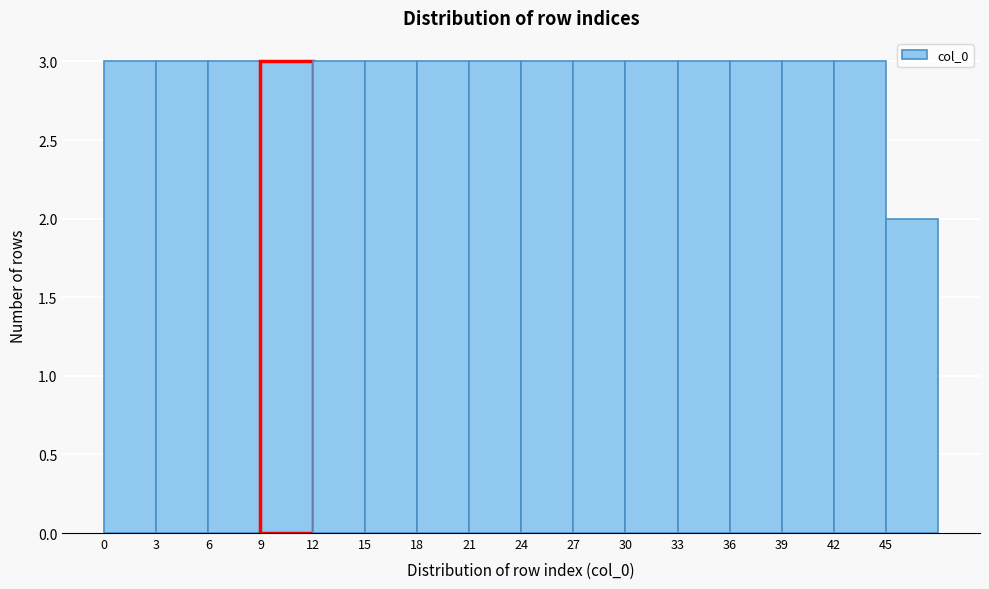

Reading left to right, list every bar in this chart as the range it spans on the x-axis followed by its height. The values are not printed on the chart, so give them approximately, as read against the axis.

0 to 3: 3
3 to 6: 3
6 to 9: 3
9 to 12: 3
12 to 15: 3
15 to 18: 3
18 to 21: 3
21 to 24: 3
24 to 27: 3
27 to 30: 3
30 to 33: 3
33 to 36: 3
36 to 39: 3
39 to 42: 3
42 to 45: 3
45 to 48: 2